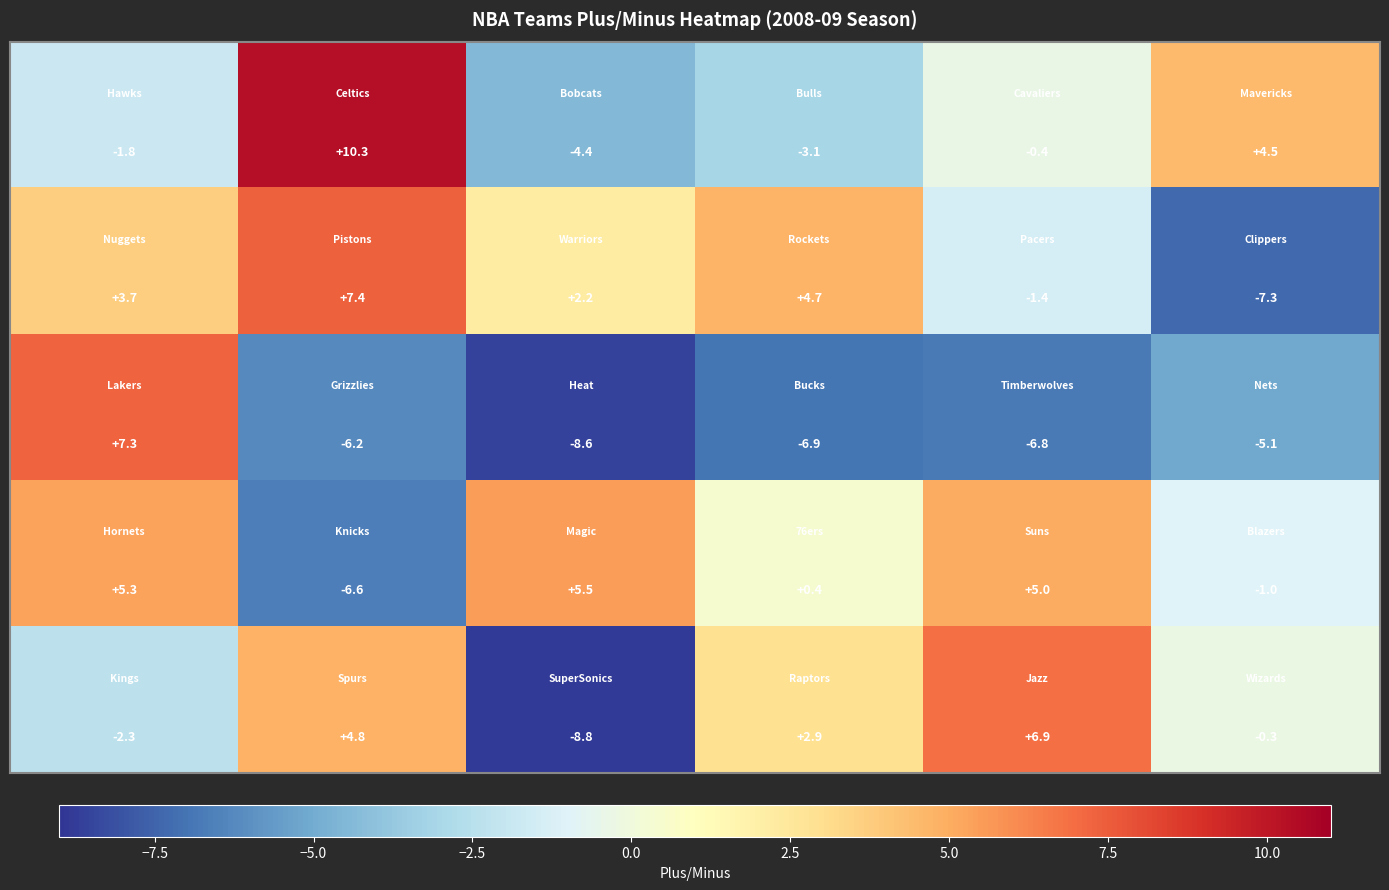

What is the greatest value displayed?

10.3